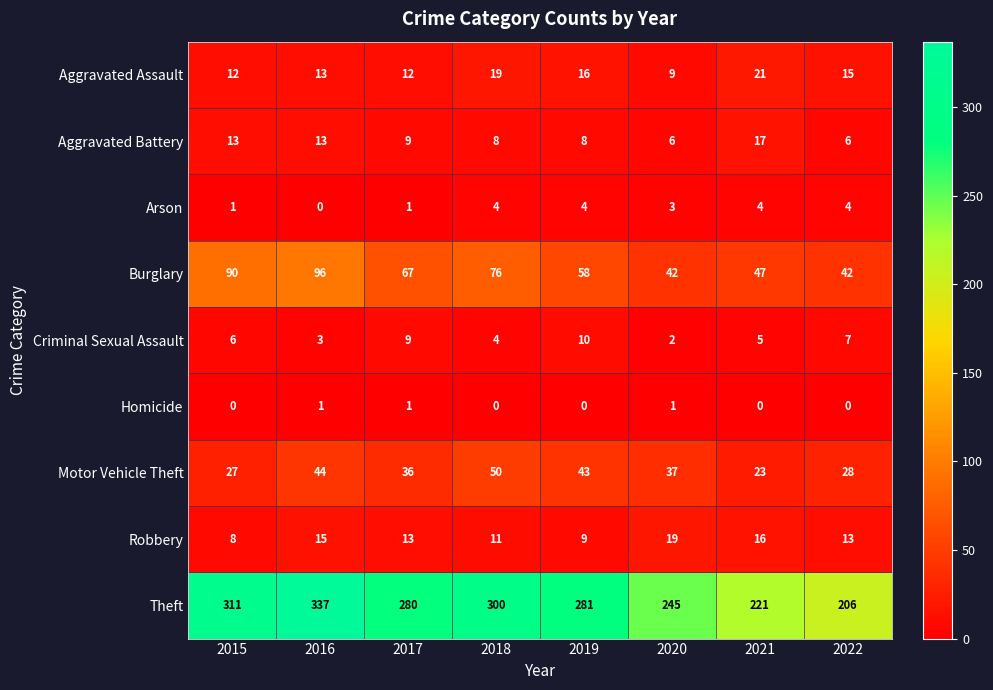

The value of Aggravated Assault at 2020 is 3. True or false?

False